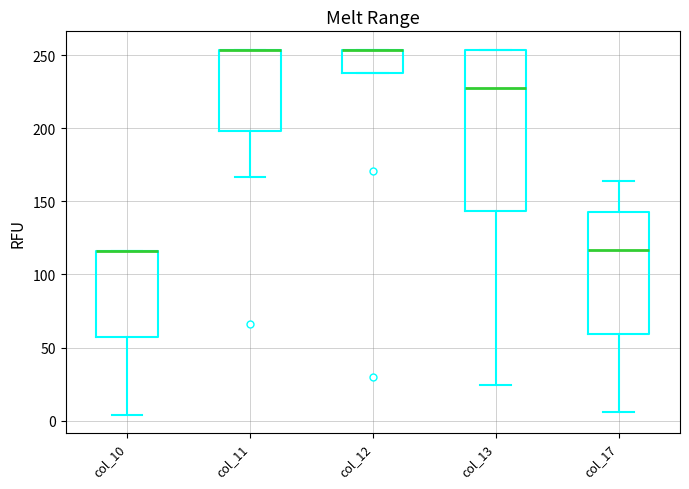

Reading left to right, read every box against the y-axis: the position of its median line, the range the box covers, and the ends of its whiskers. The values are not printed on the chart, so give them approximately, as read against the axis.

col_10: median 115 (drawn on the box's upper edge), box 60 to 115, whiskers 5 to 115
col_11: median 255 (drawn on the box's upper edge), box 200 to 255, whiskers 165 to 255
col_12: median 255 (drawn on the box's upper edge), box 240 to 255, whiskers 240 to 255
col_13: median 230, box 145 to 255, whiskers 25 to 255
col_17: median 115, box 60 to 145, whiskers 5 to 165